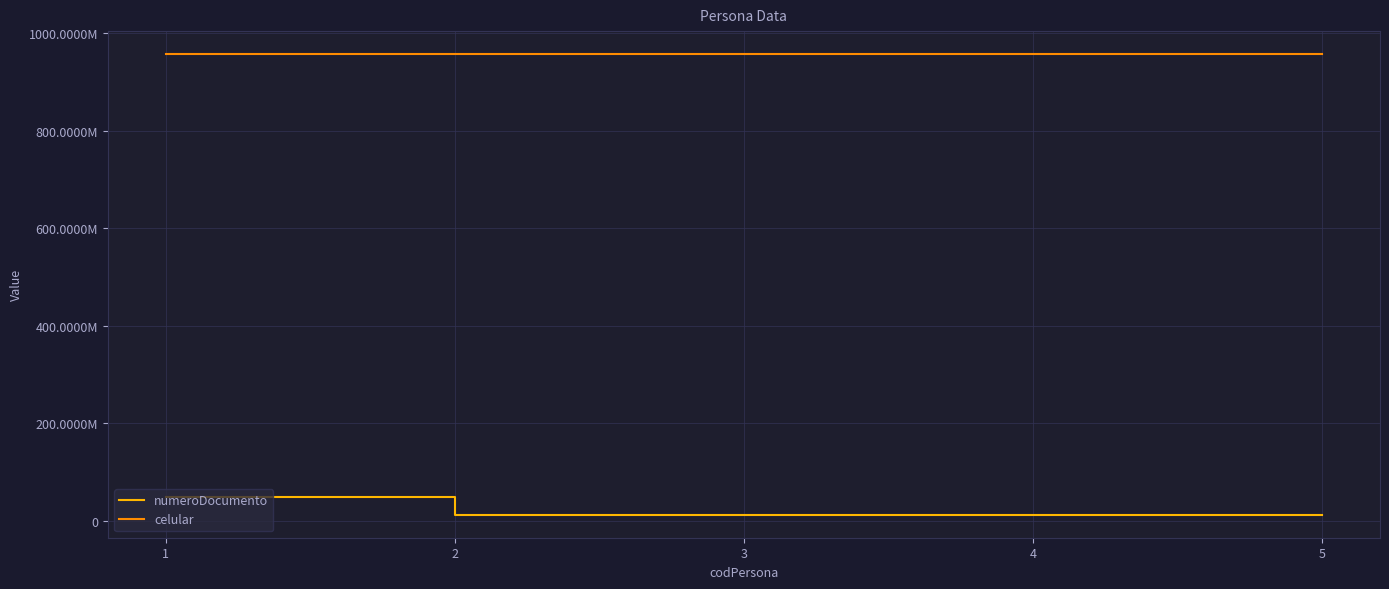

Which has a higher value, 5 or 2?

2